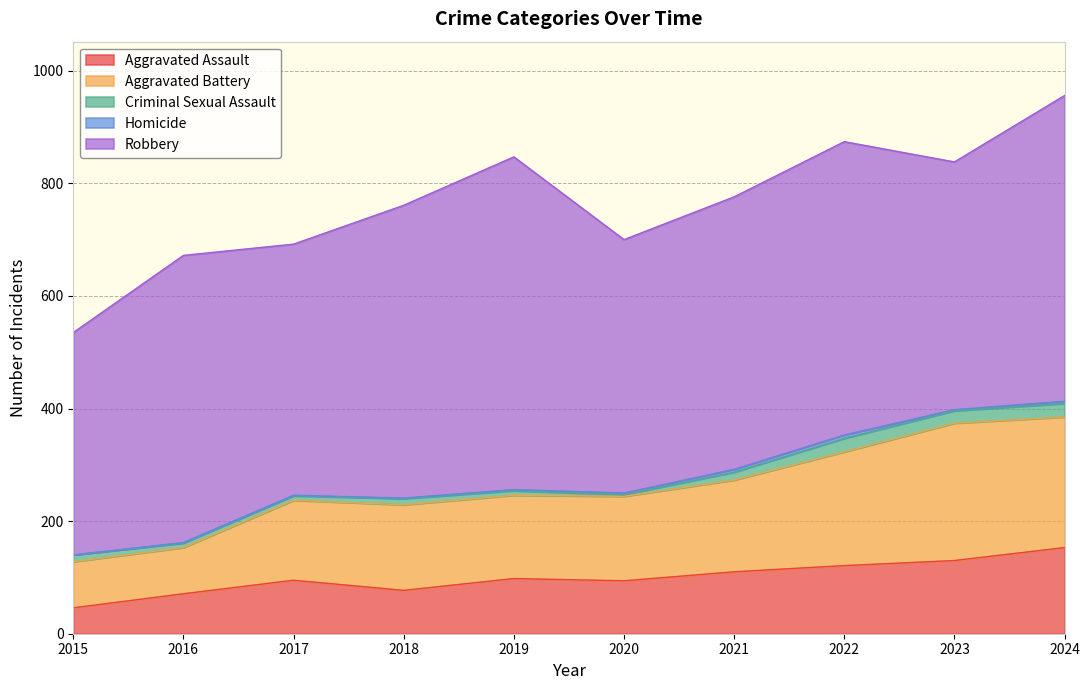

What is the total value across all series at 2017?

692